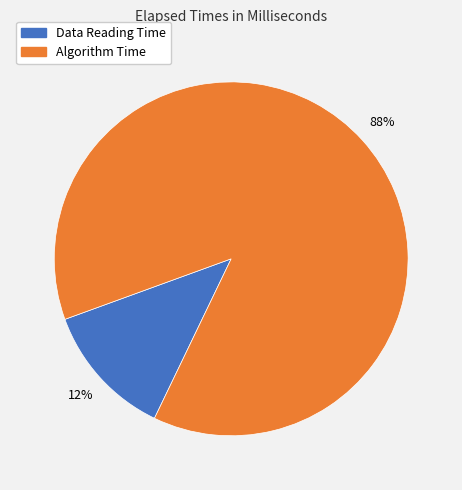

Combined, do Data Reading Time and Algorithm Time account for over 50%?

Yes